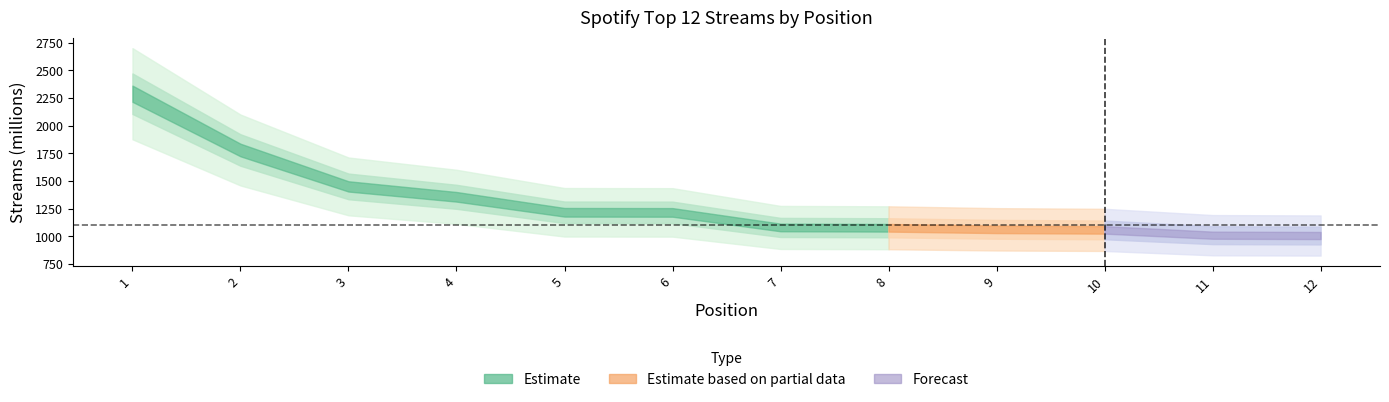

At which label is the value closest to 1649?

2